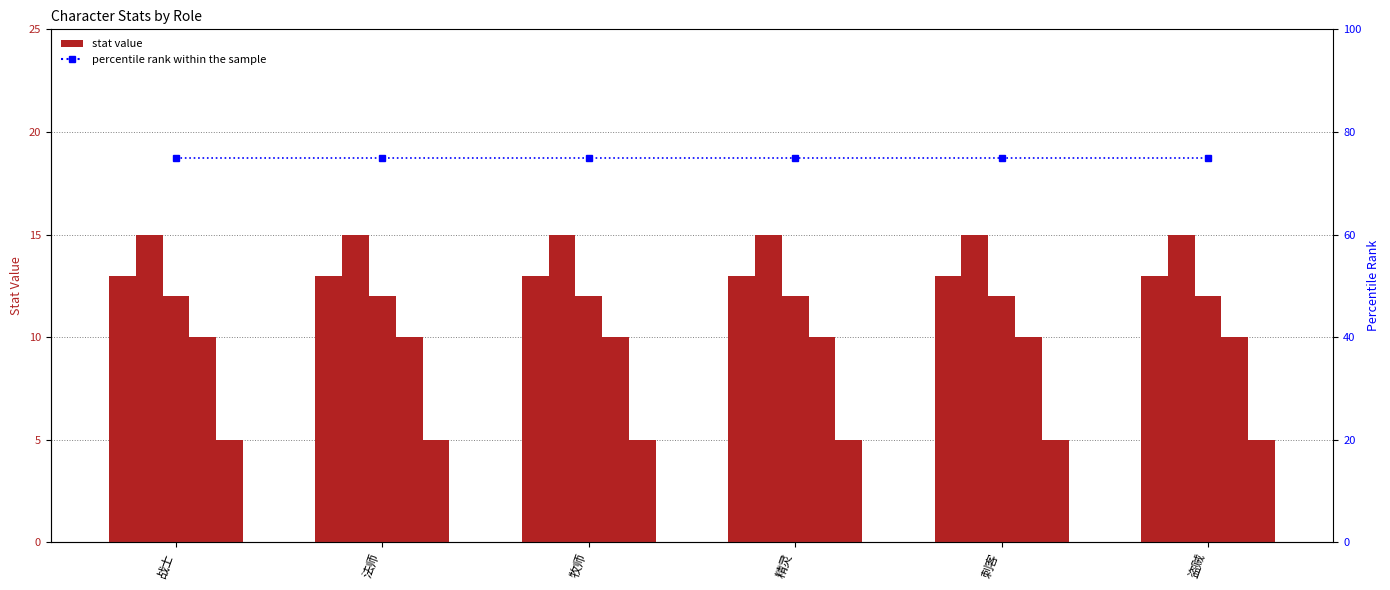

Between 牧师 and 战士, which is larger?

牧师